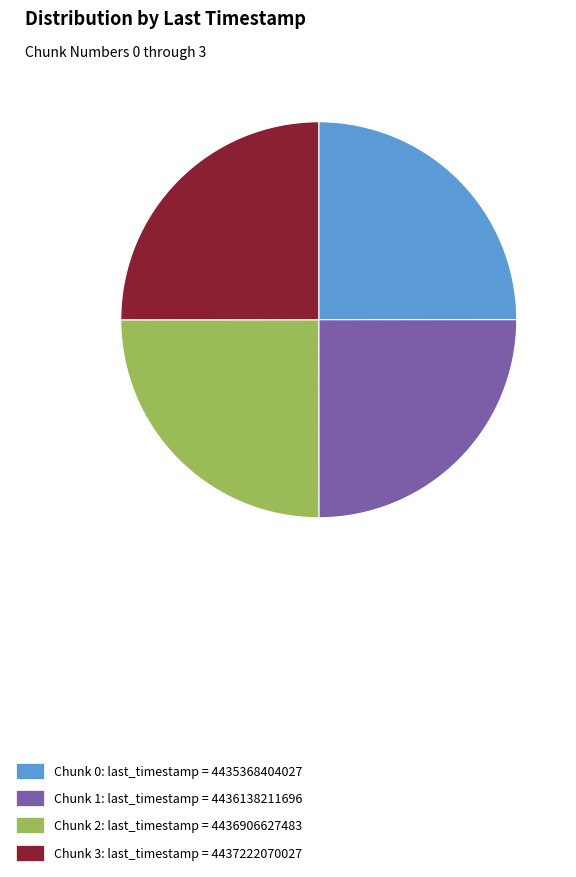

Is there any slice that represents more than half of the pie?

No